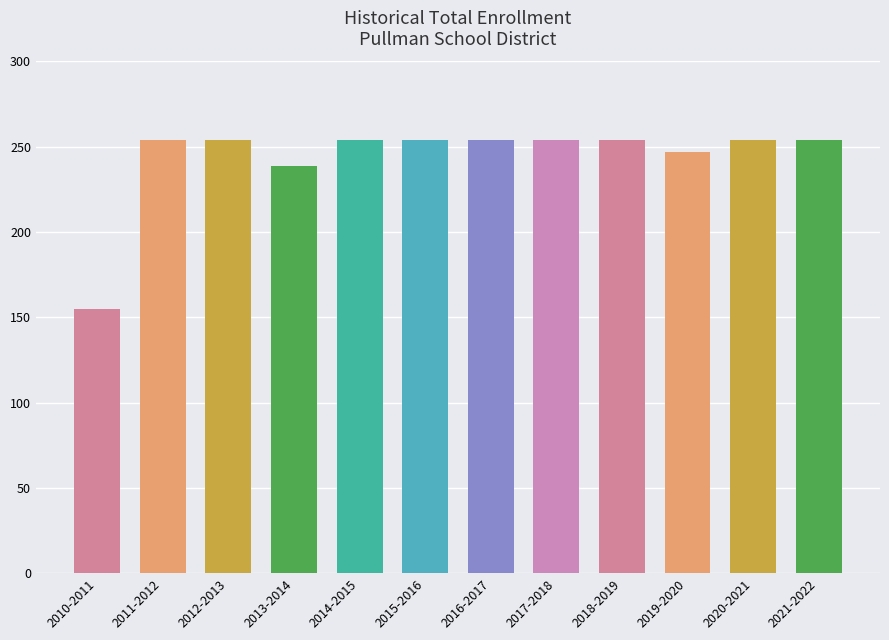

Is it true that the value at 2014-2015 is 254?

True